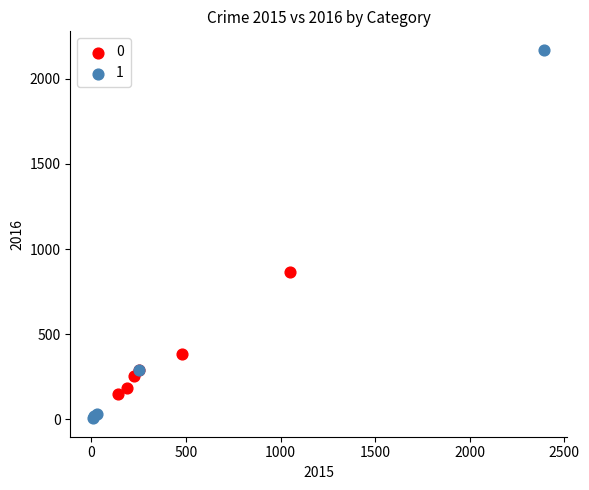

Which series reaches the minimum Y coordinate?

1